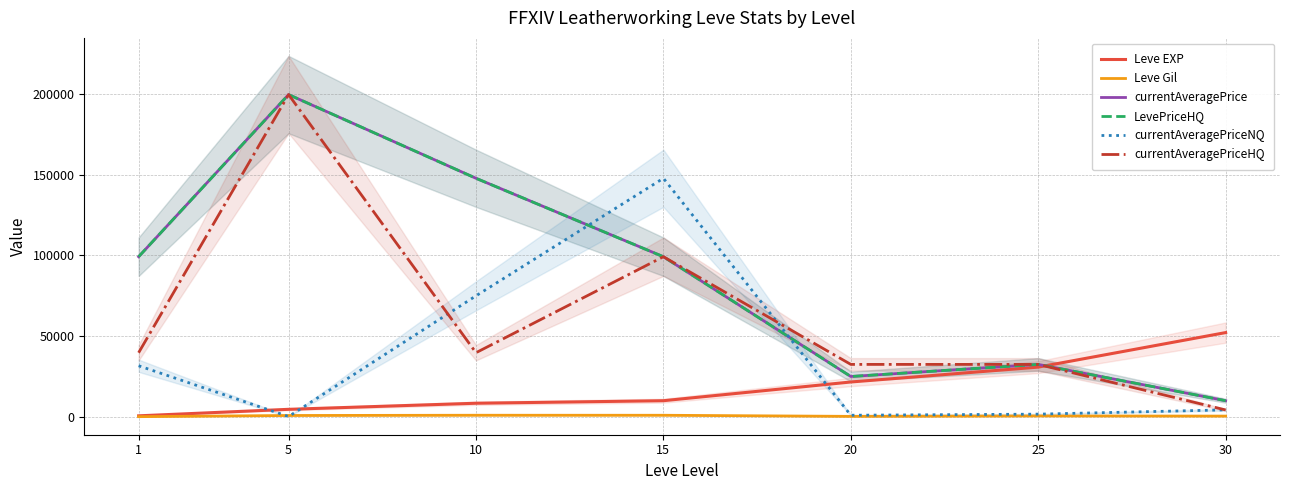

What is the value of the currentAveragePriceNQ point at the 2nd from the left?

181.7